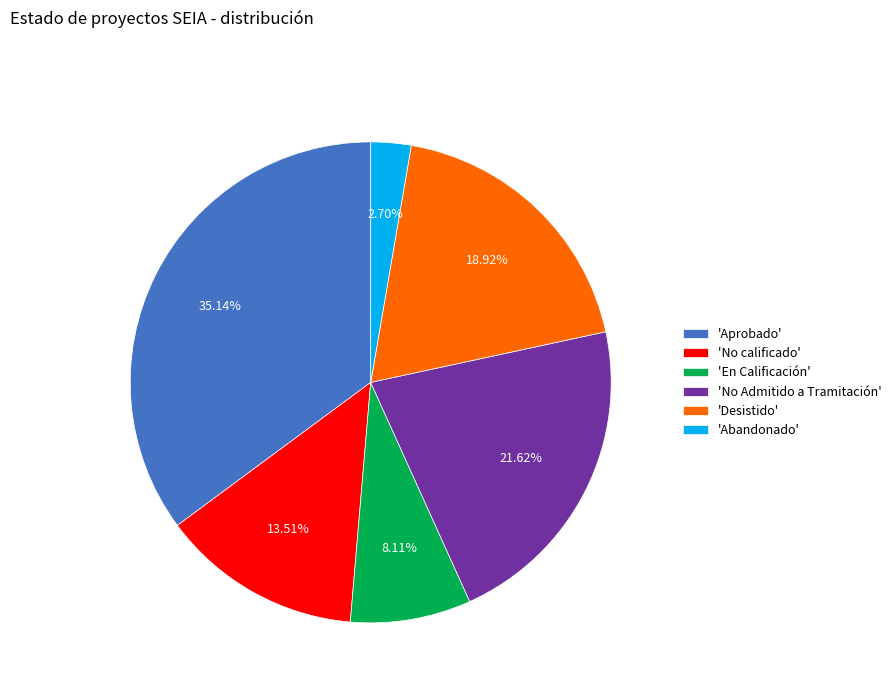

Does any single category account for the majority?

No